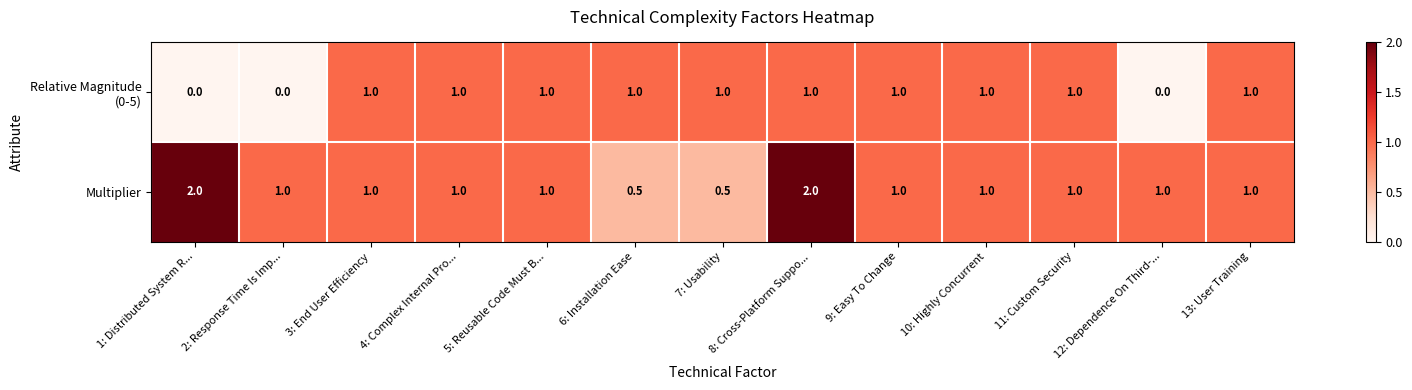

What is the average value of the Multiplier series?

1.1